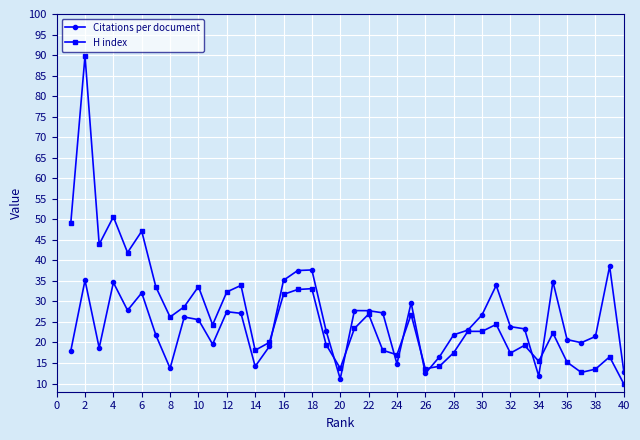

Which series has the widest spread of values?

H index